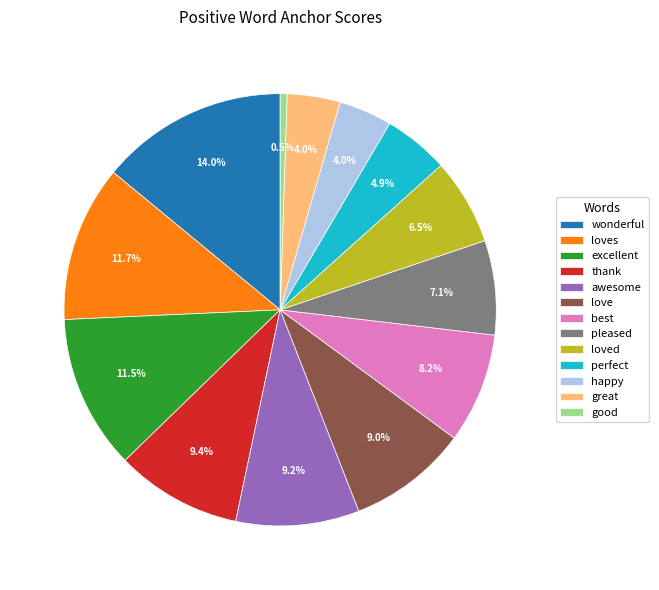

Is it true that love is 23% of the pie?

False